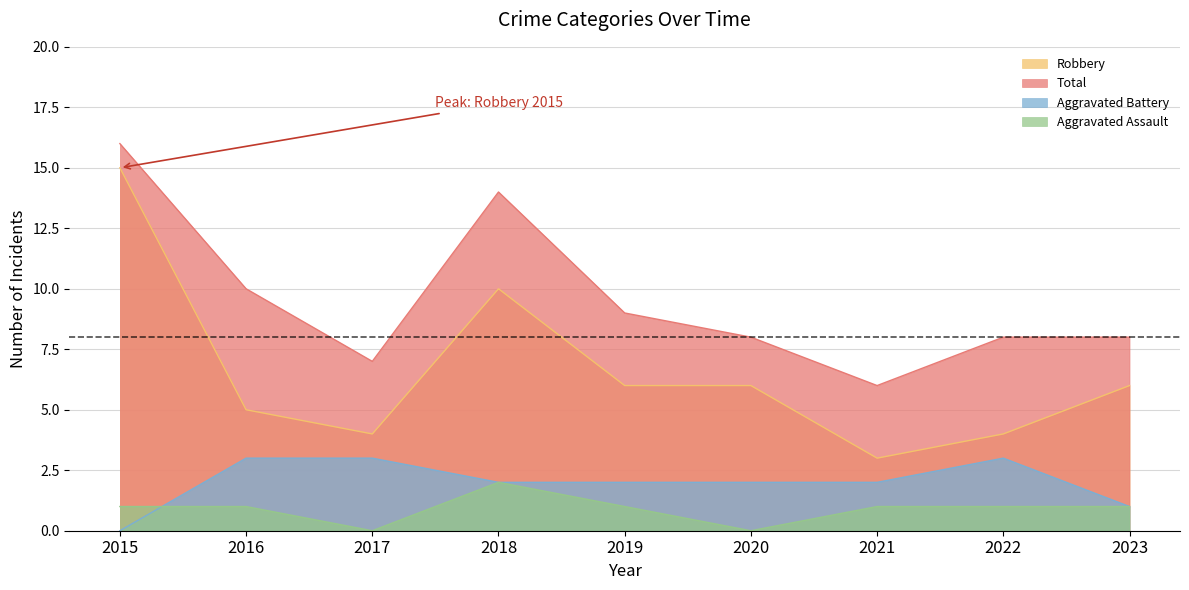

How many Total values are between 8 and 10?

5